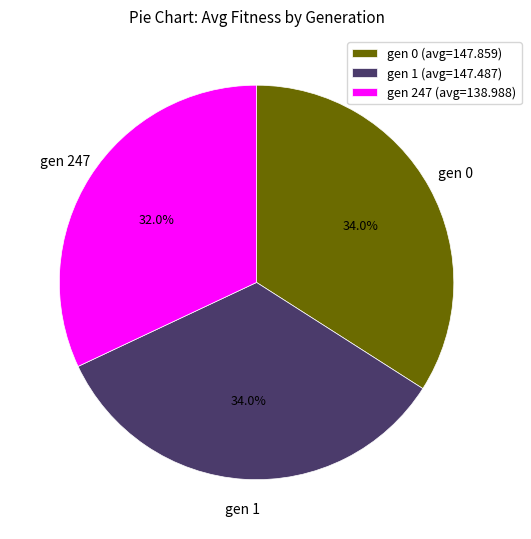

Which category has the smallest portion of the pie?

gen 247 (avg=138.988)